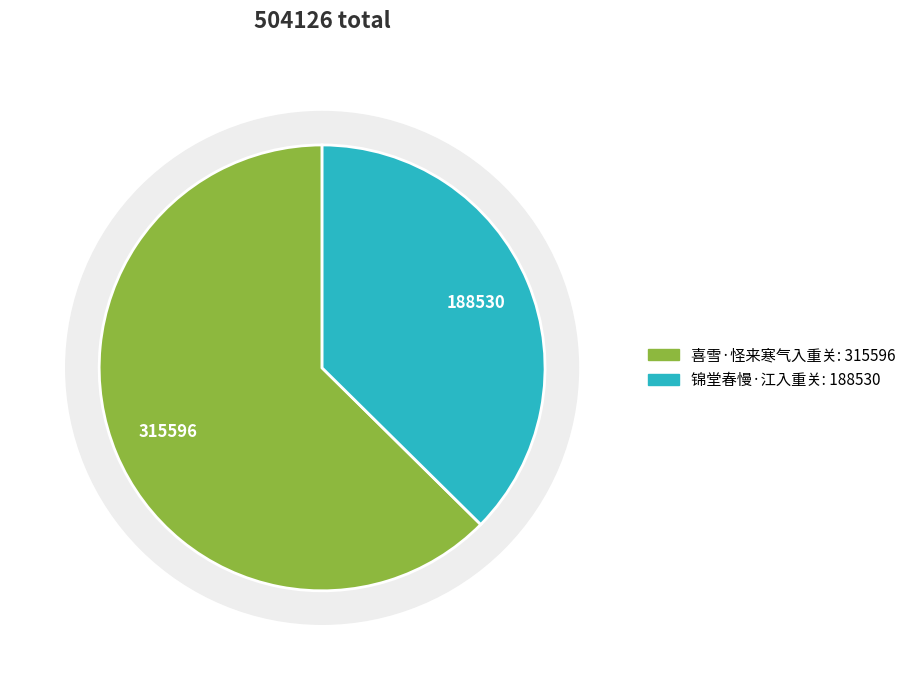

Combined, what portion of the pie is 喜雪·怪来寒气入重关 and 锦堂春慢·江入重关?

100.0%